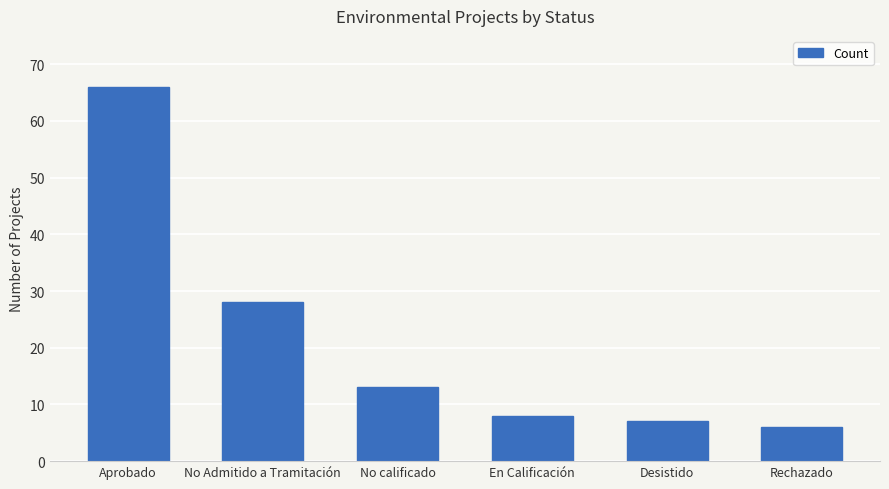

How many bars are there in total?

6